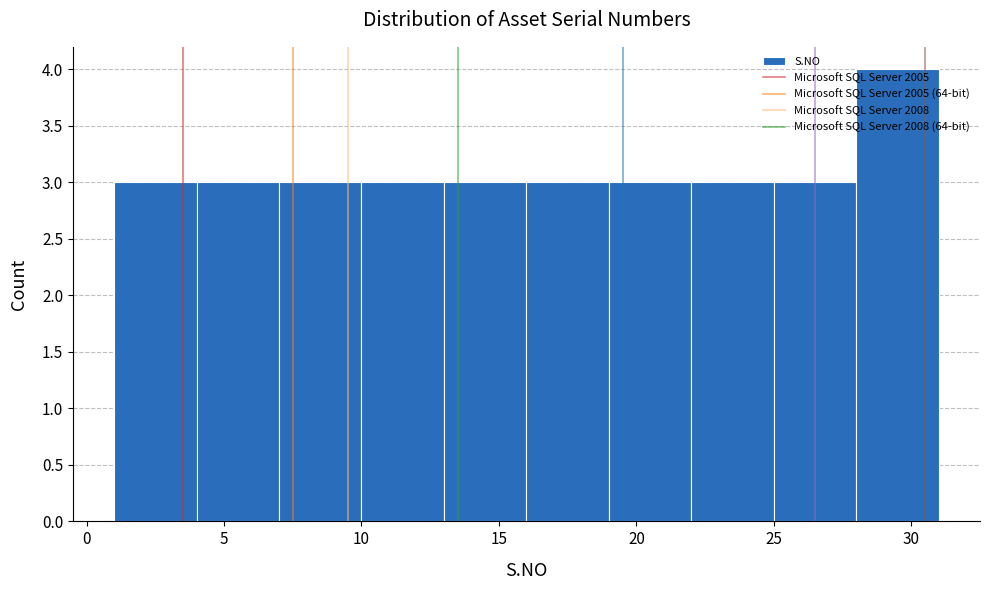

Reading left to right, transcribe this chart: for each bar, give the range it covers on the x-axis and its height. The values are not printed on the chart, so give them approximately, as read against the axis.

1 to 4: 3
4 to 7: 3
7 to 10: 3
10 to 13: 3
13 to 16: 3
16 to 19: 3
19 to 22: 3
22 to 25: 3
25 to 28: 3
28 to 31: 4